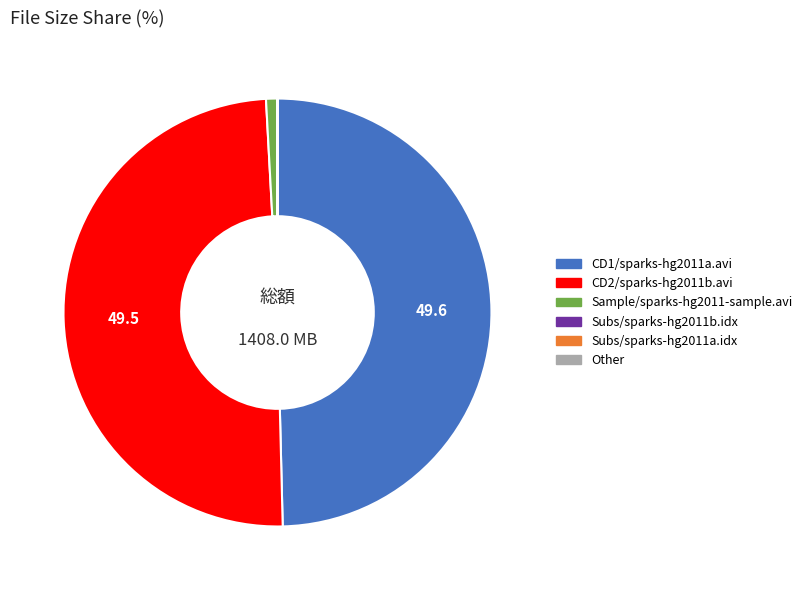

The CD2/sparks-hg2011b.avi slice represents 50% of the pie. True or false?

True